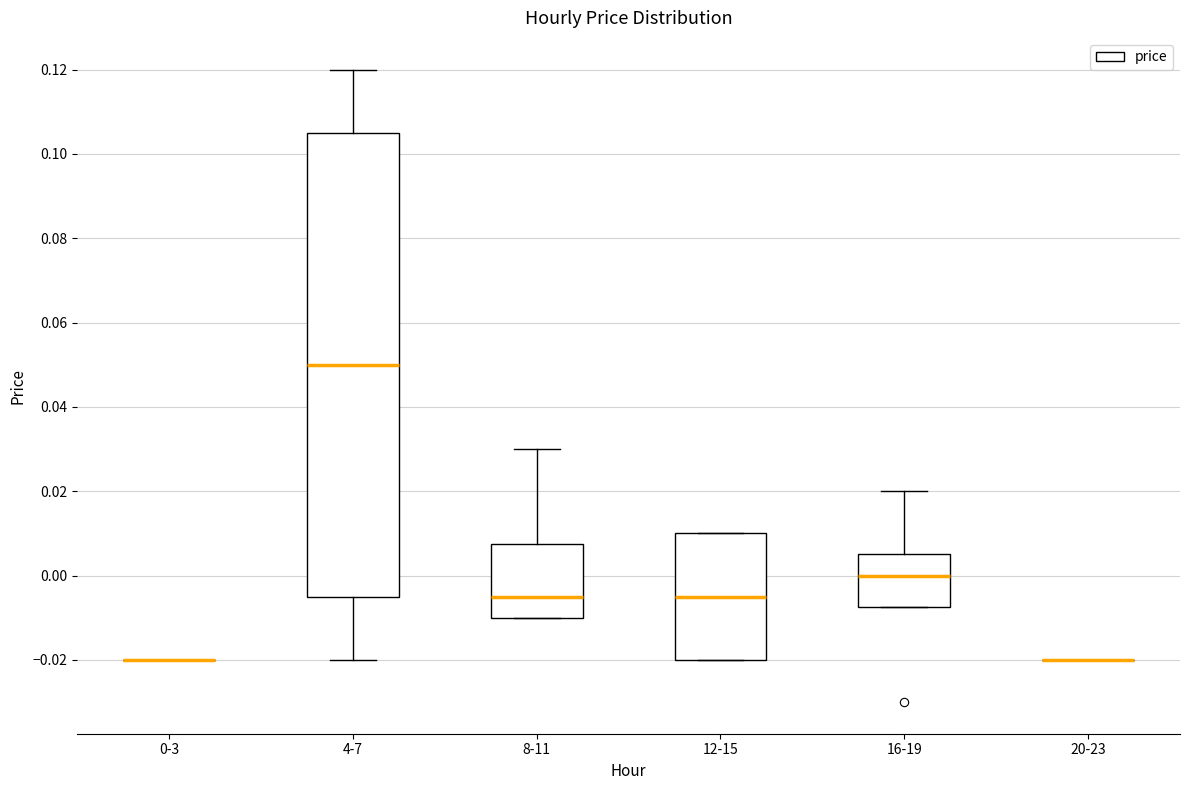

Which box is the tallest, from its lower edge to its upper edge?

4-7